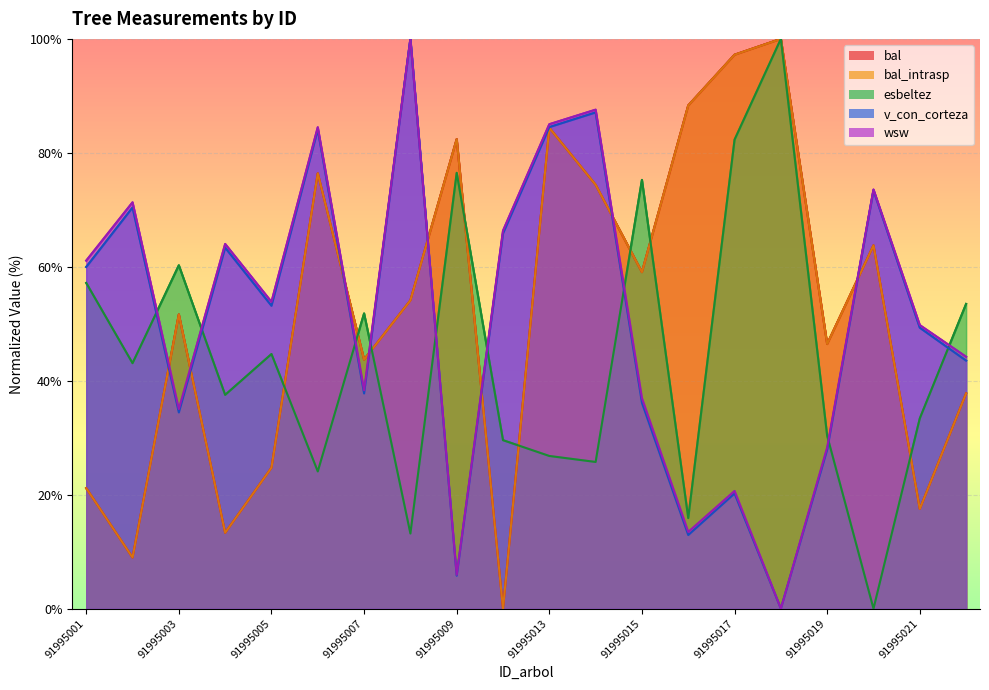

How many interior local valleys does the v_con_corteza series have?

6